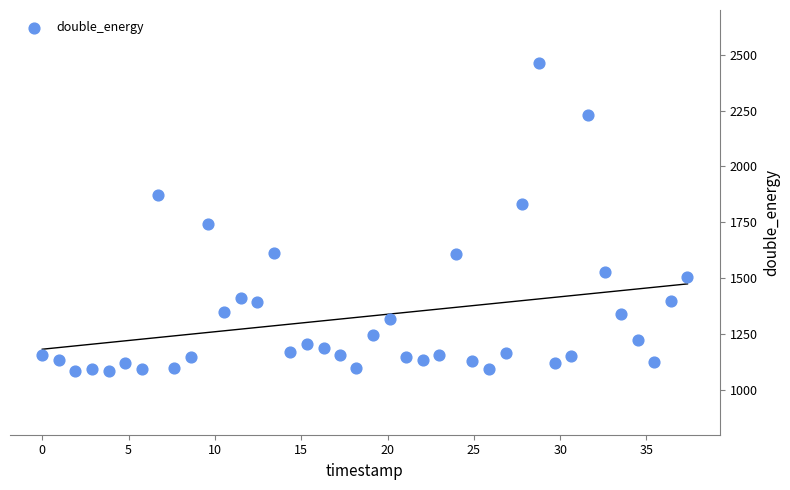

What Y value in the scatter plot is closest to 1774?

1741